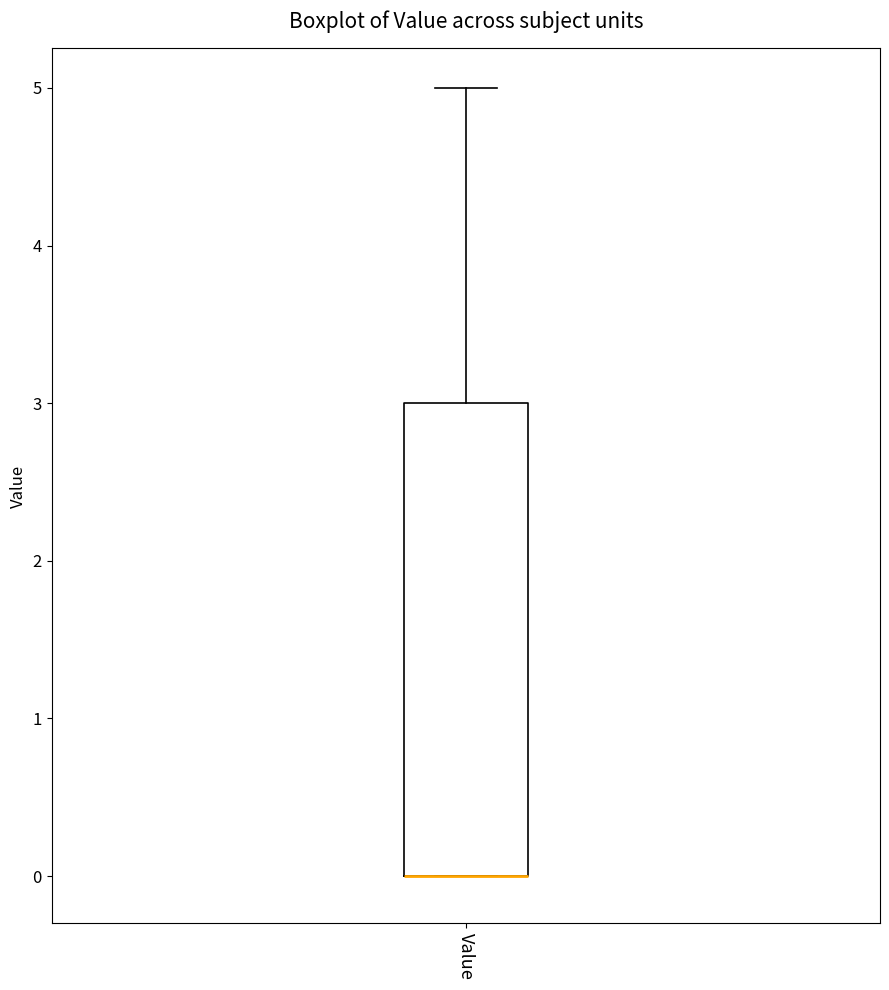

Read this box plot against the y-axis: the position of the median line, the range covered by the box, and the ends of both whiskers. The values are not printed on the chart, so give them approximately, as read against the axis.

median 0 (drawn on the box's lower edge), box 0 to 3, whiskers 0 to 5